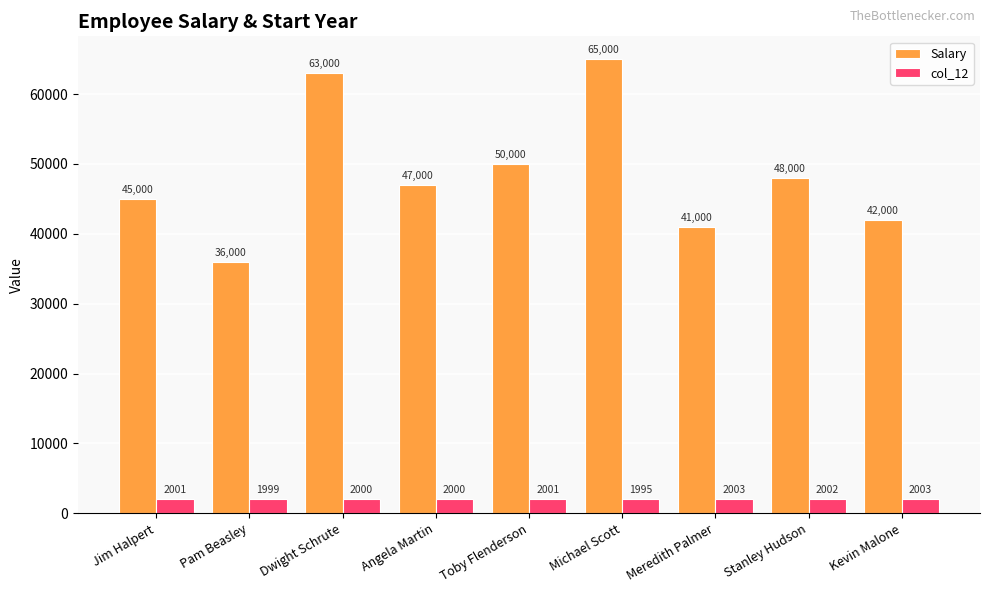

The value of Salary at Michael Scott is 65000. True or false?

True